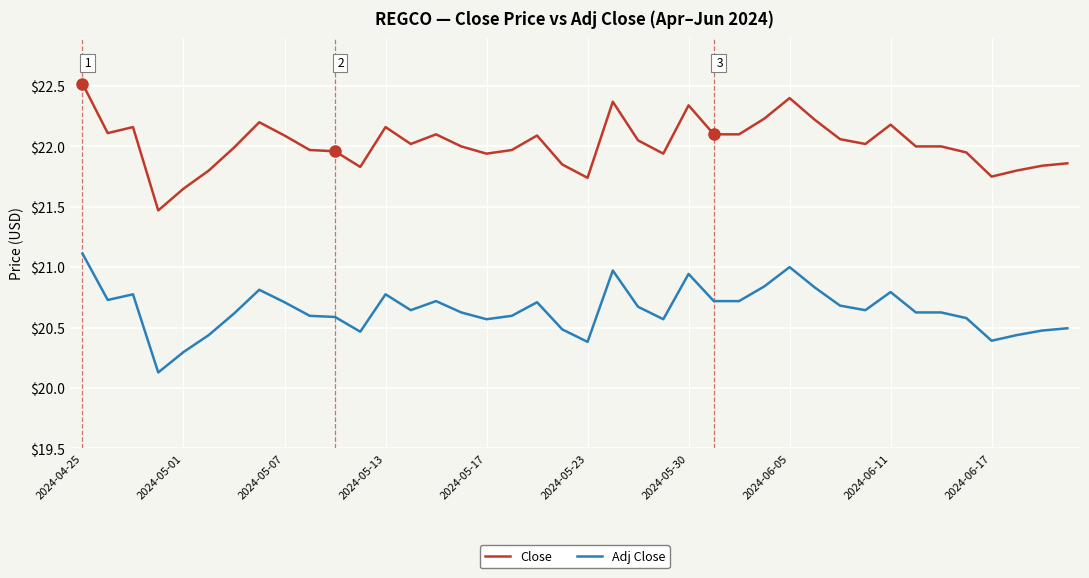

Which series has the largest total across all categories?

Close